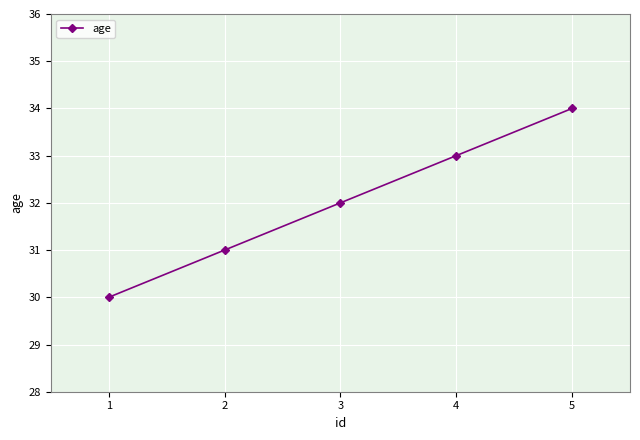

What is the sum of the values at 4 and 1?

63